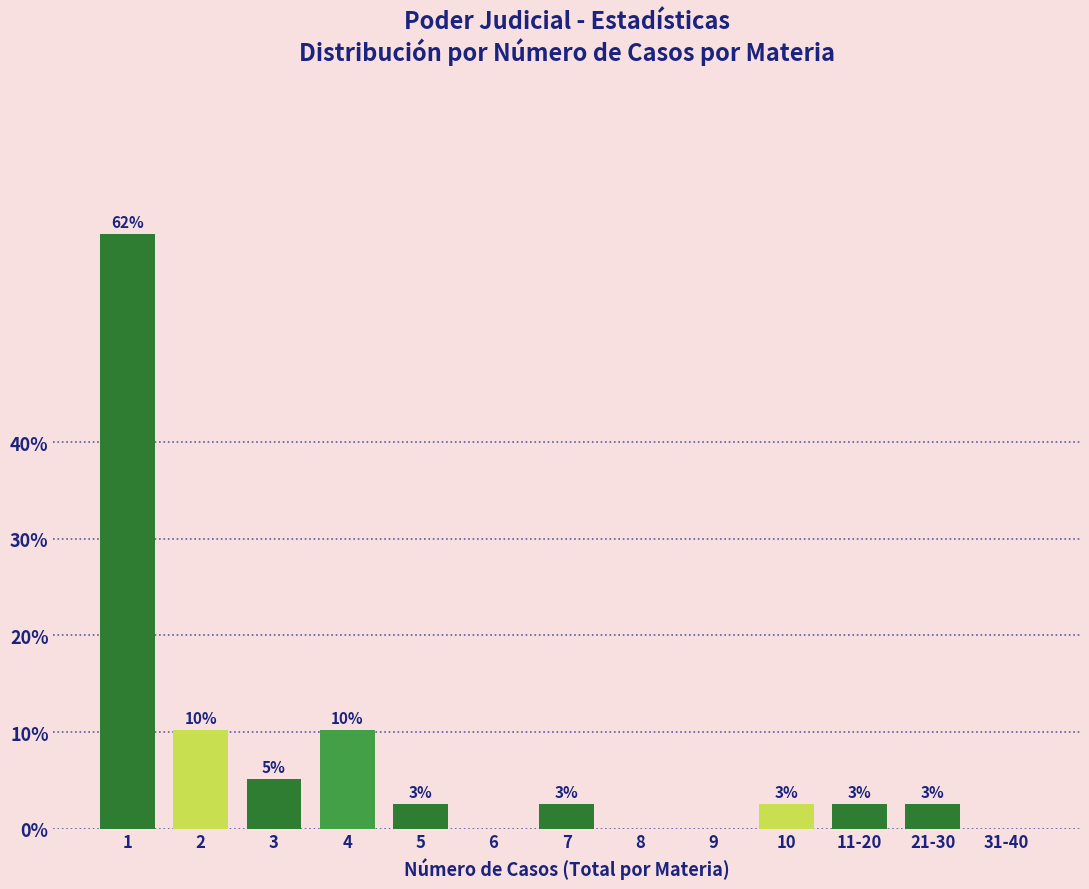

Are the bars horizontal?

No